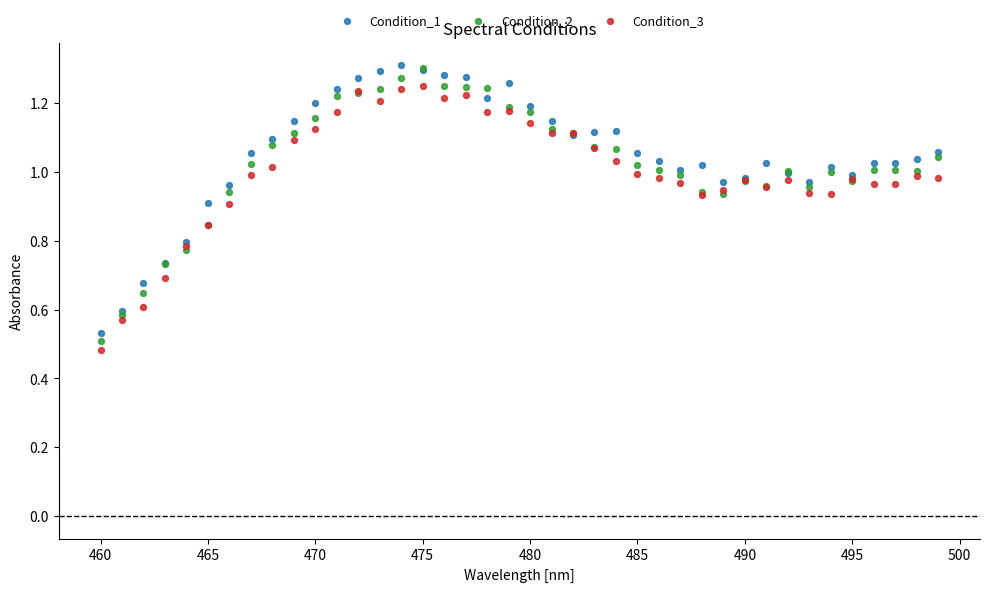

What are all the series names shown in the legend?

Condition_1, Condition_2, Condition_3